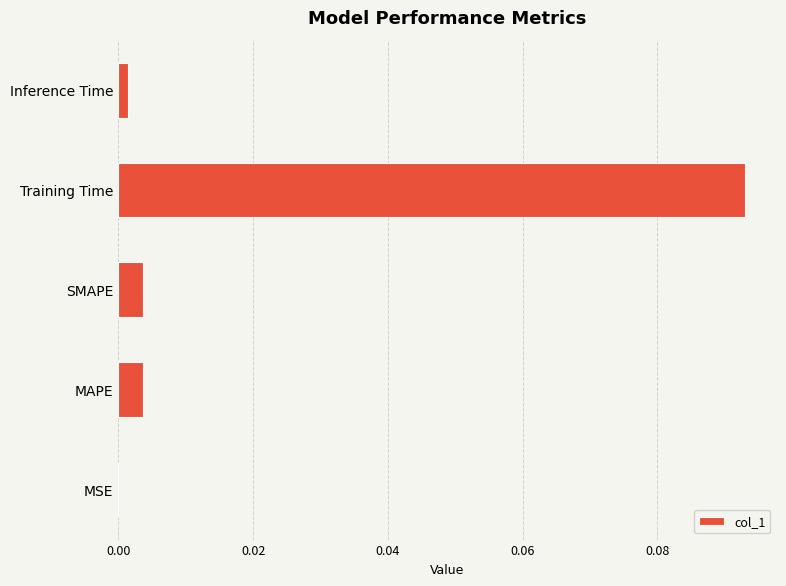

The chart shows a value of 0.2 at Training Time. True or false?

False